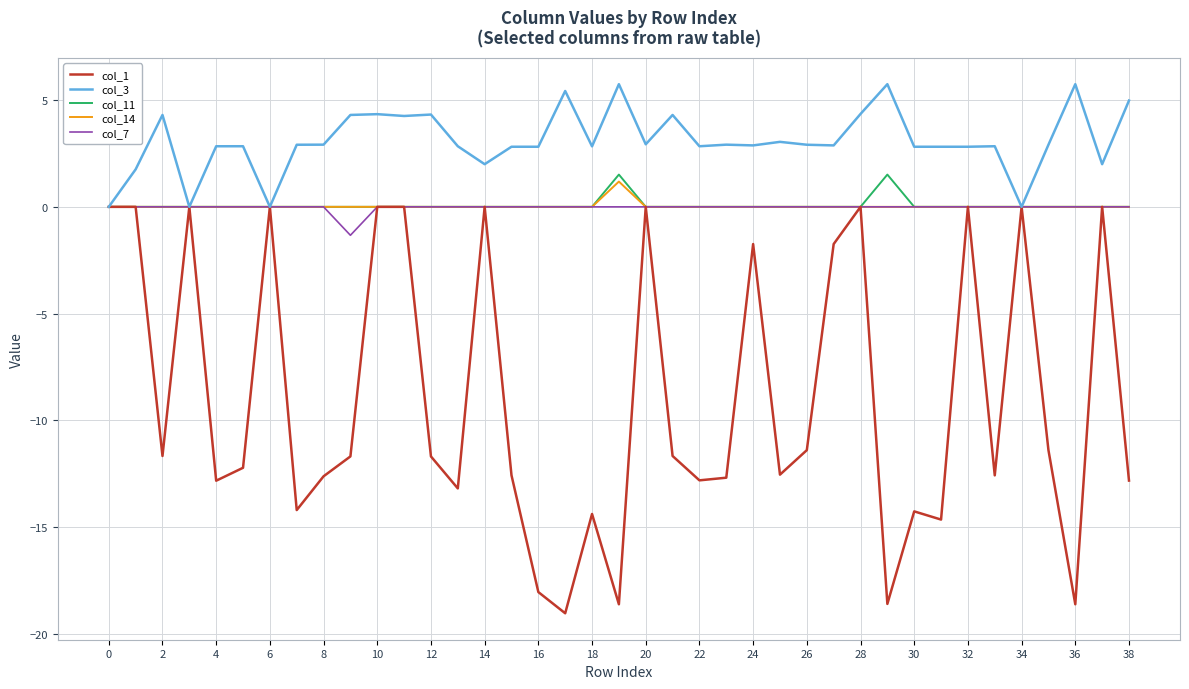

What is the greatest value displayed?

5.7